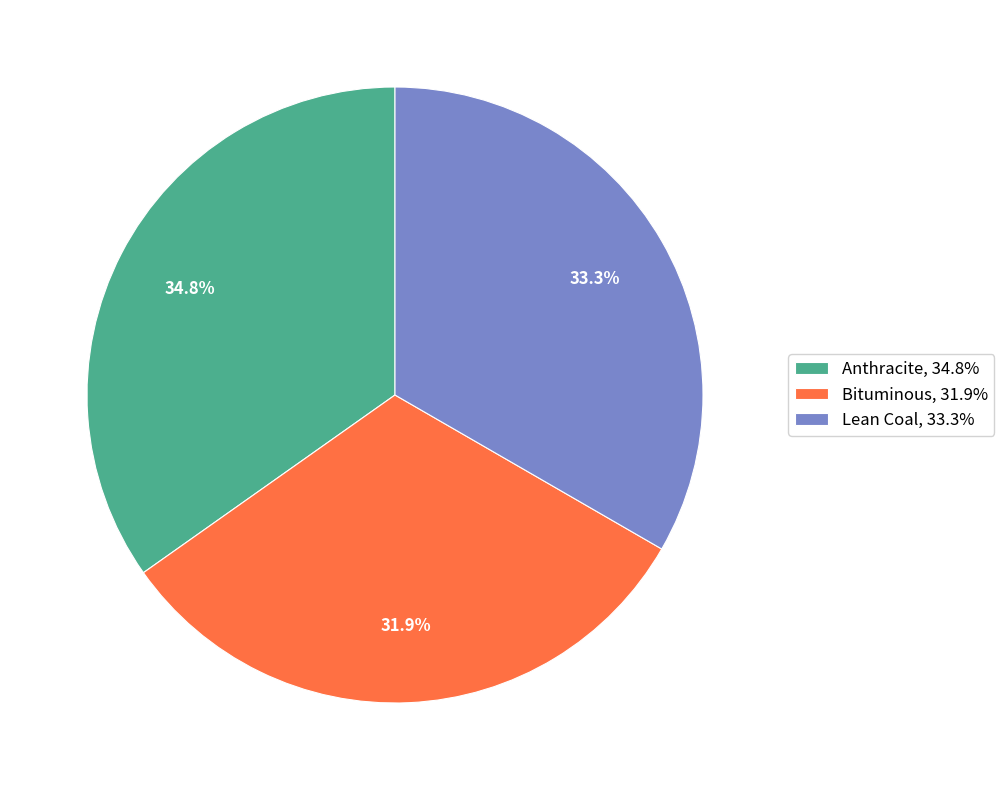

What percentage do Lean Coal and Bituminous together represent?

65.2%